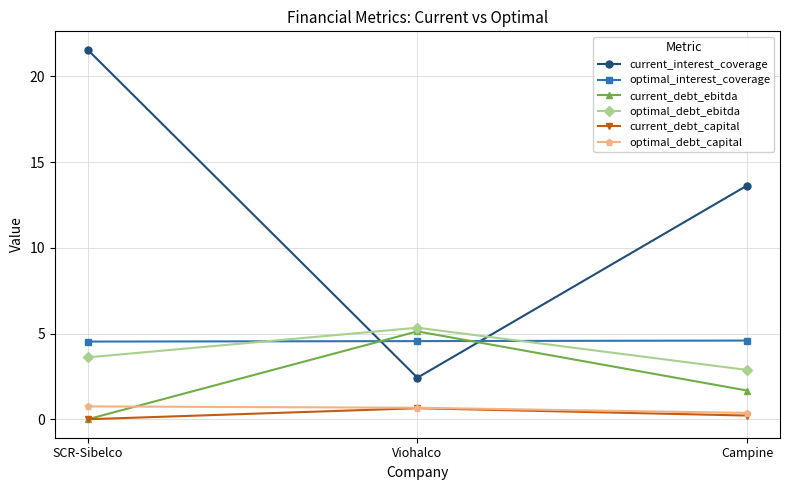

What is the value of the optimal_interest_coverage point at the 1st from the left?

4.5